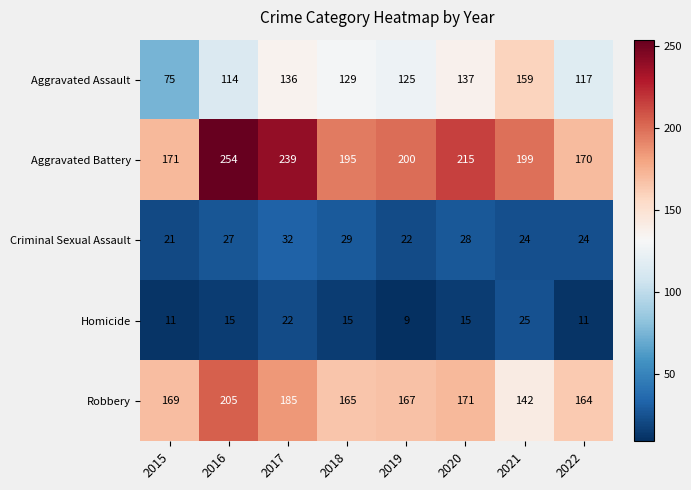

Where does the Aggravated Assault series first go above 129?

2017